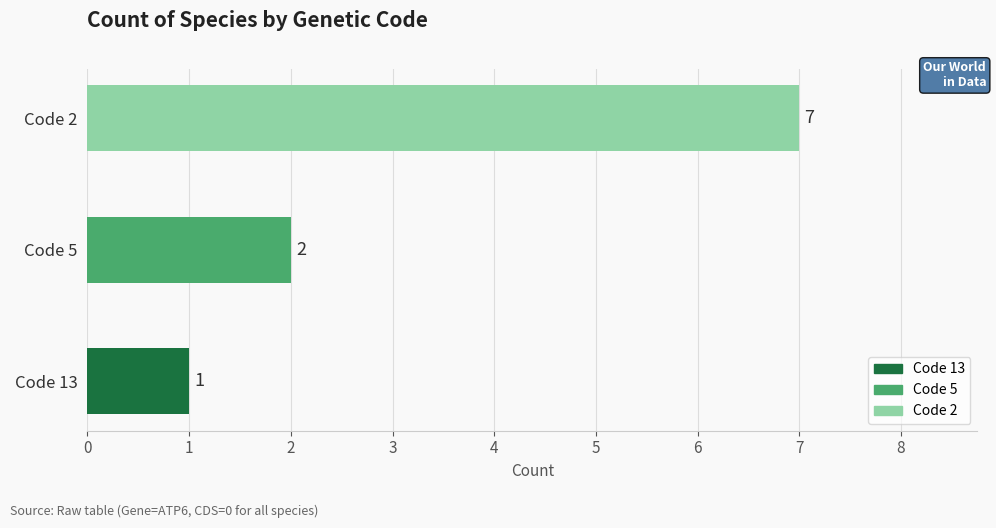

The value at Code 13 is 1. True or false?

True